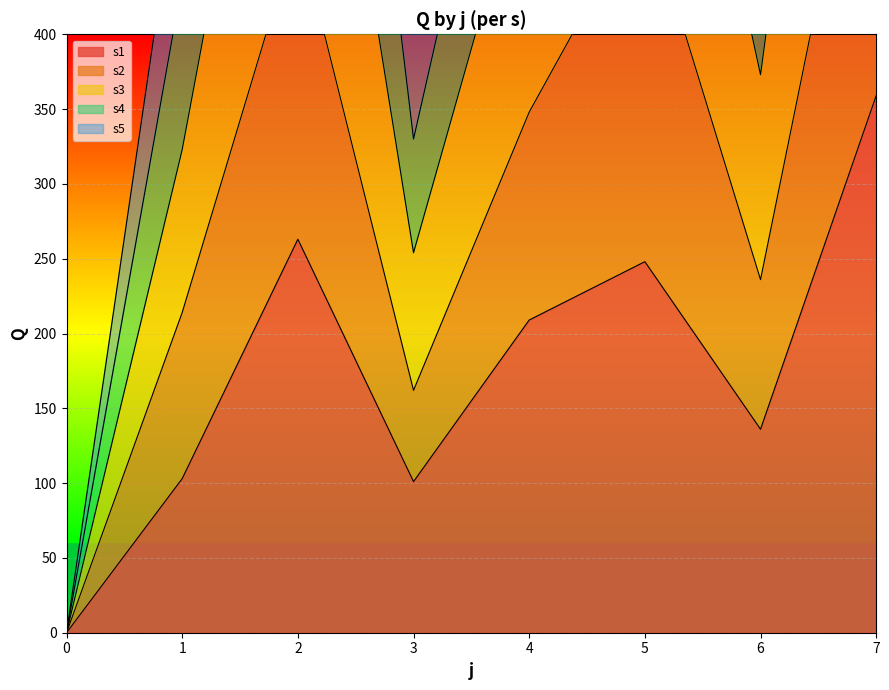

Reading left to right, extract all data points from this chart.

s1: 0	103	263	101	209	248	136	359
s2: 0	214	471	162	348	488	236	616
s3: 0	528	1241	417	845	1181	629	1523
s4: 0	435	978	330	671	958	491	1211
s5: 0	323	736	254	527	729	373	952